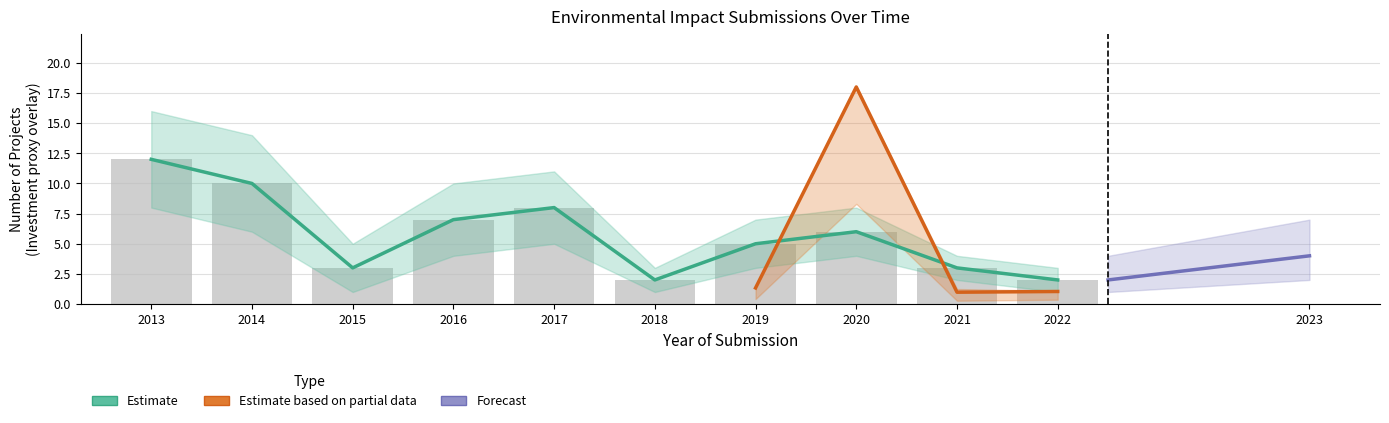

How many data points are above 6?

4